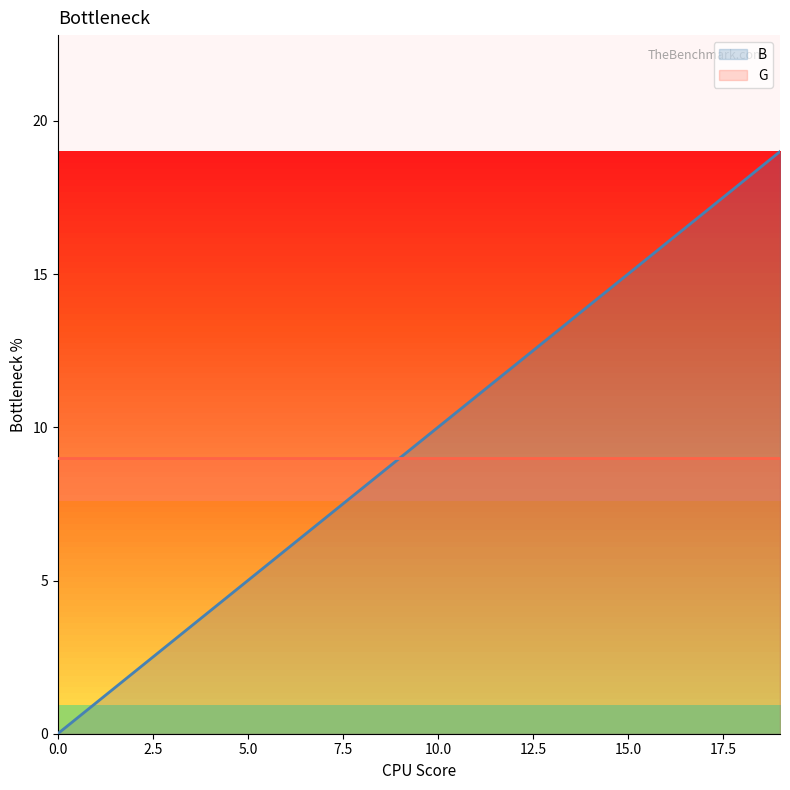

Which has a higher value, 2 or 9?

9